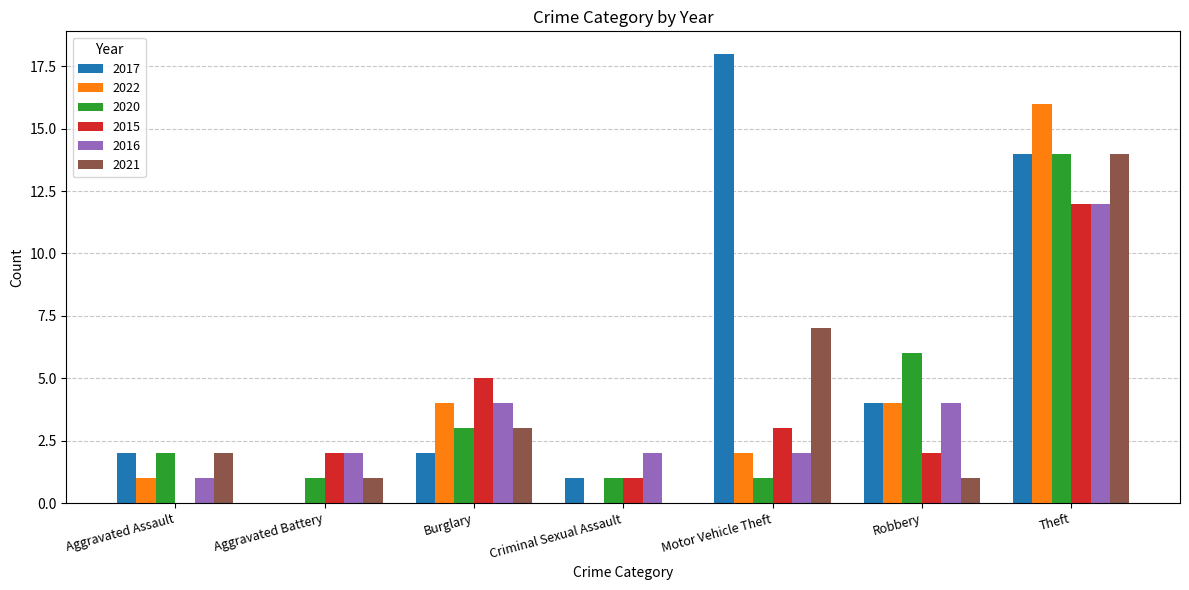

What are all the series names shown in the legend?

2017, 2022, 2020, 2015, 2016, 2021